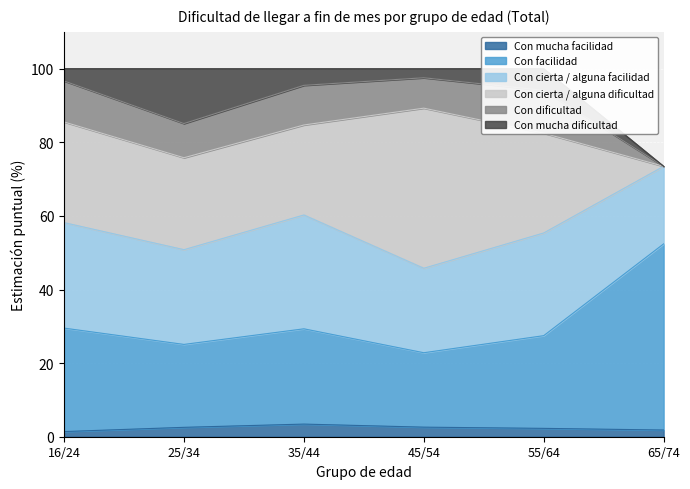

Which category has the highest value in the Con dificultad series?

55/64